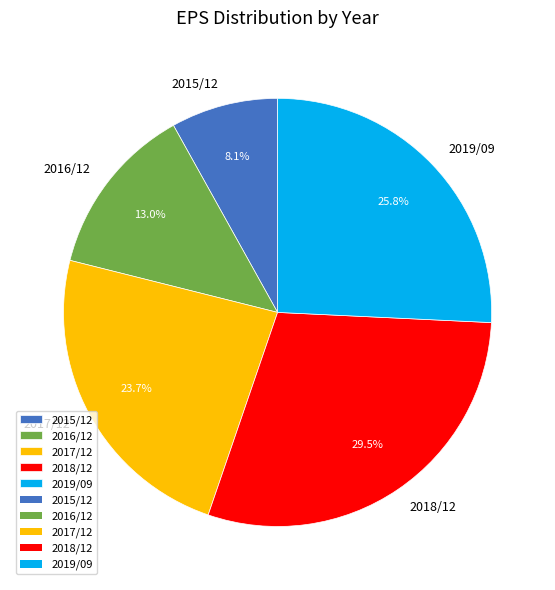

Is 2017/12 the majority of the pie?

No